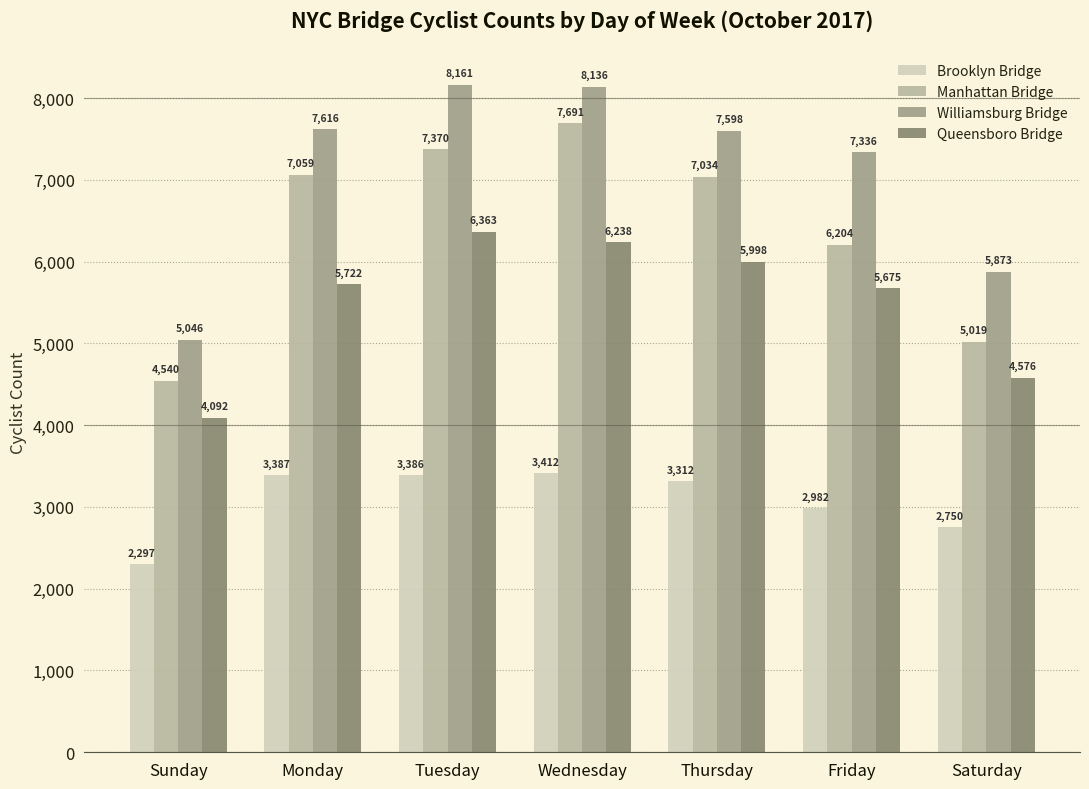

At which label is Manhattan Bridge closest to 6115?

Friday